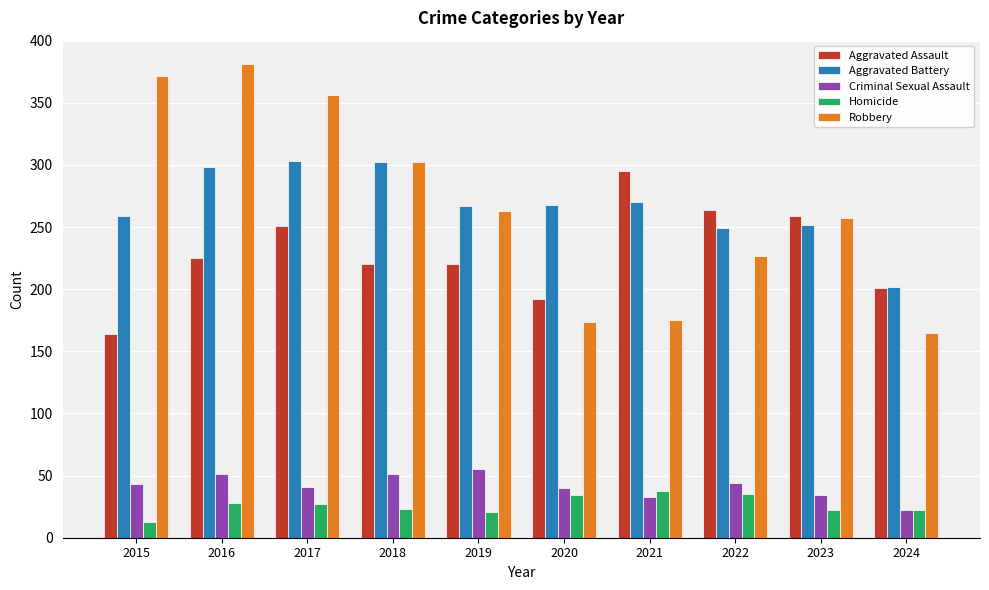

Read the Criminal Sexual Assault value at 2016.

51